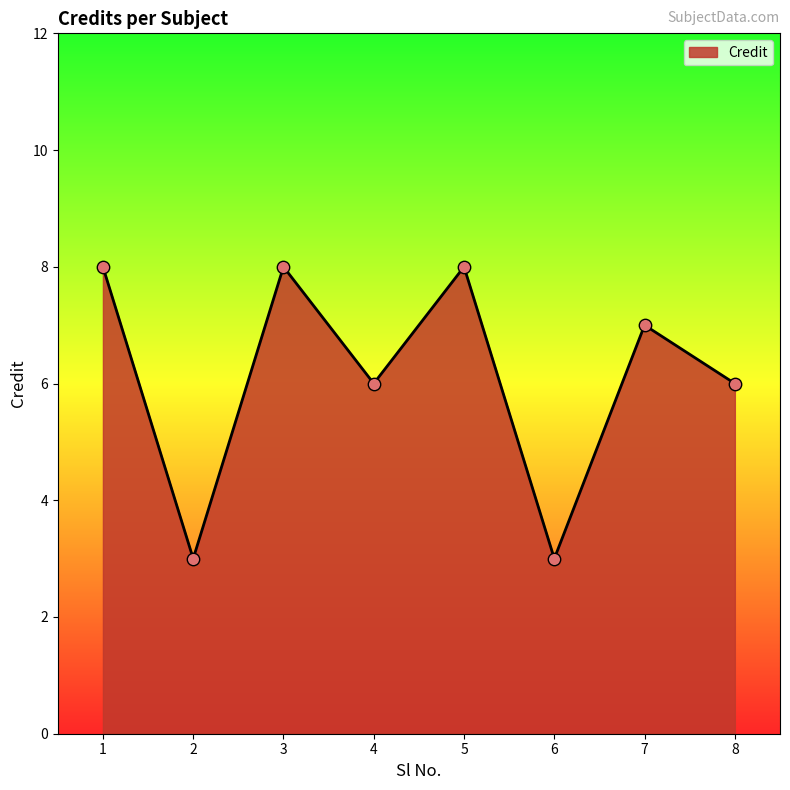

What is the change in value from 1 to 2?

-5